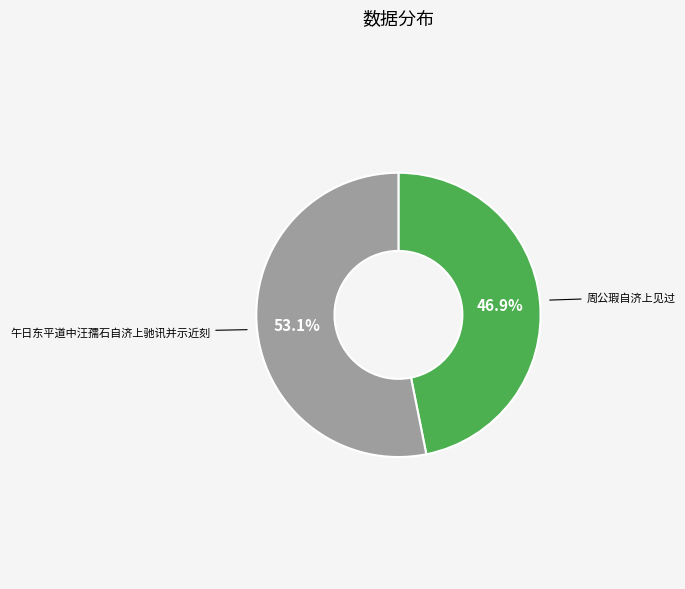

Which category accounts for the majority?

午日东平道中汪孺石自济上驰讯并示近刻